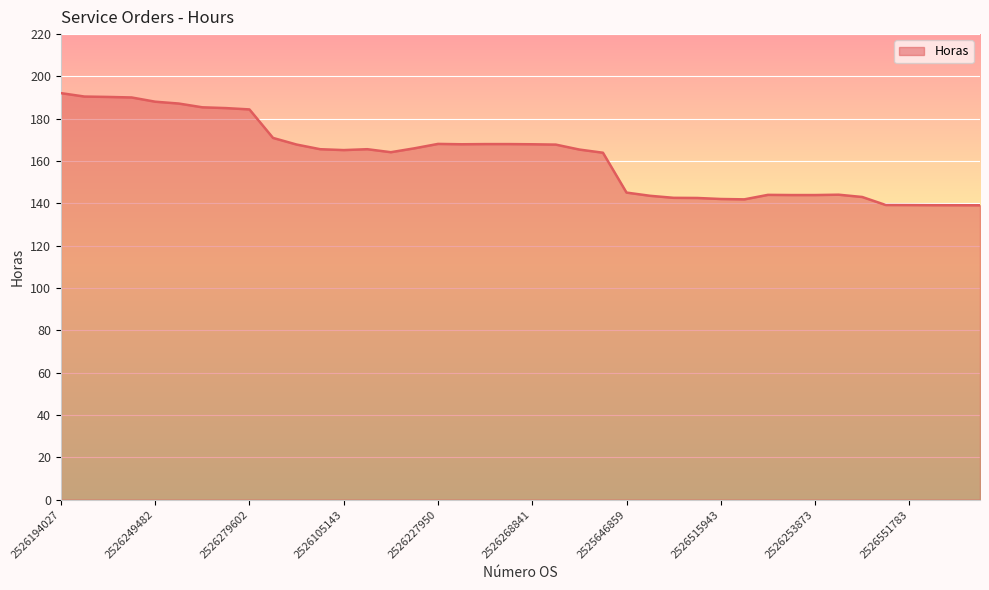

What is the smallest value displayed?

139.1